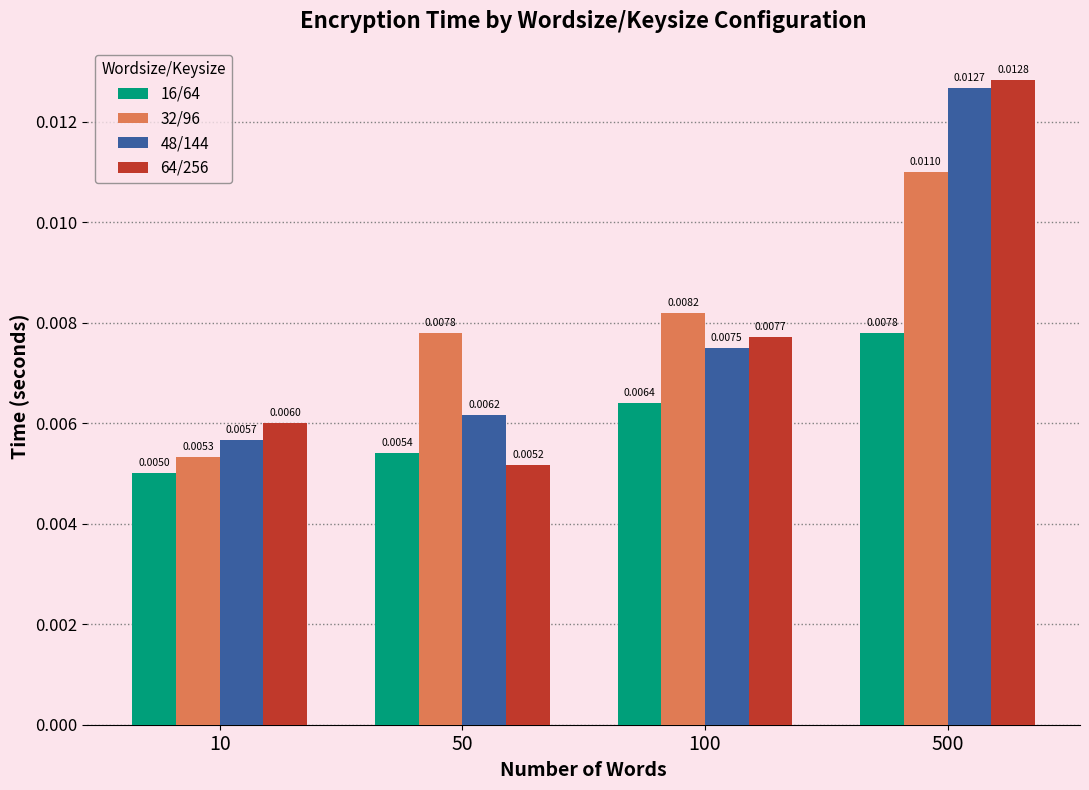

Which series has the widest spread of values?

64/256